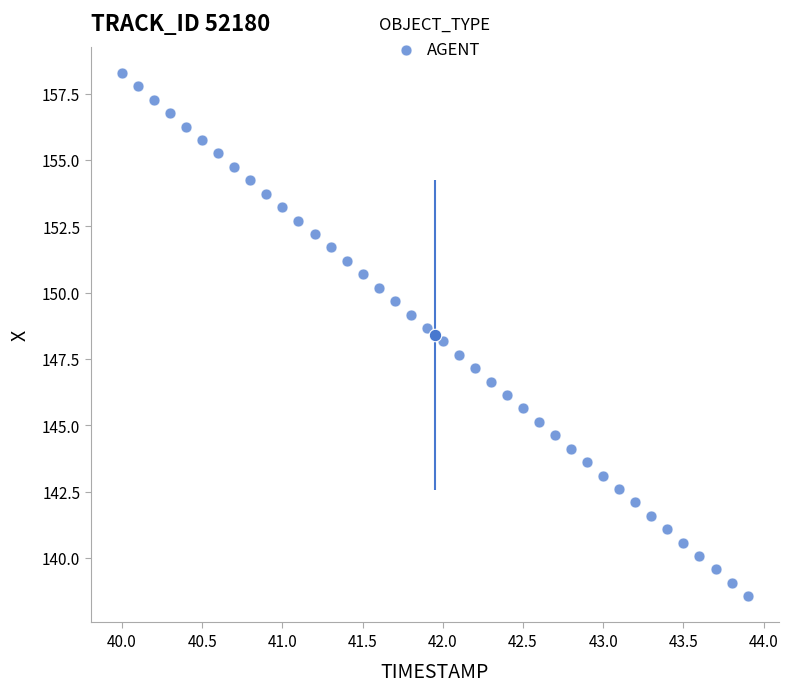

What is the range of Y values (max minus min)?

19.7